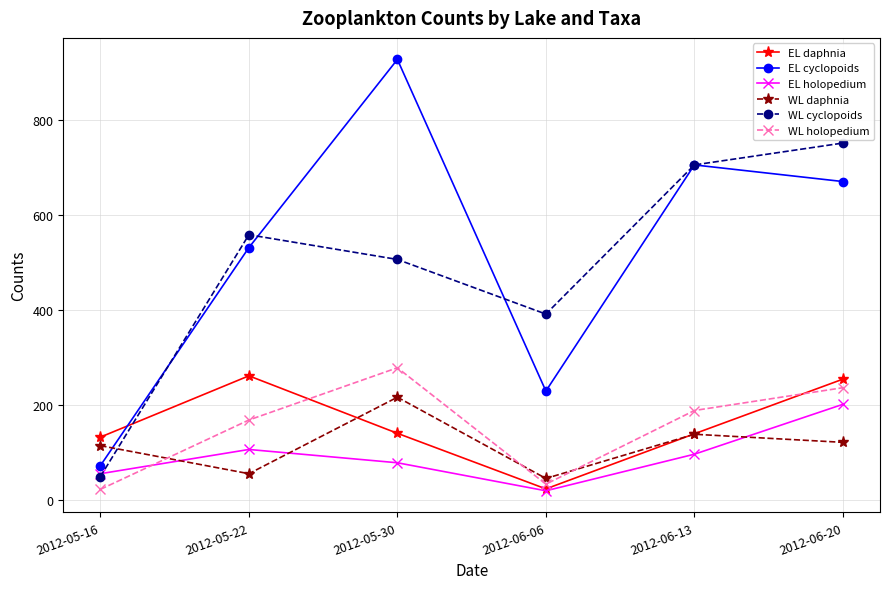

What position from the right is 2012-06-06?

3